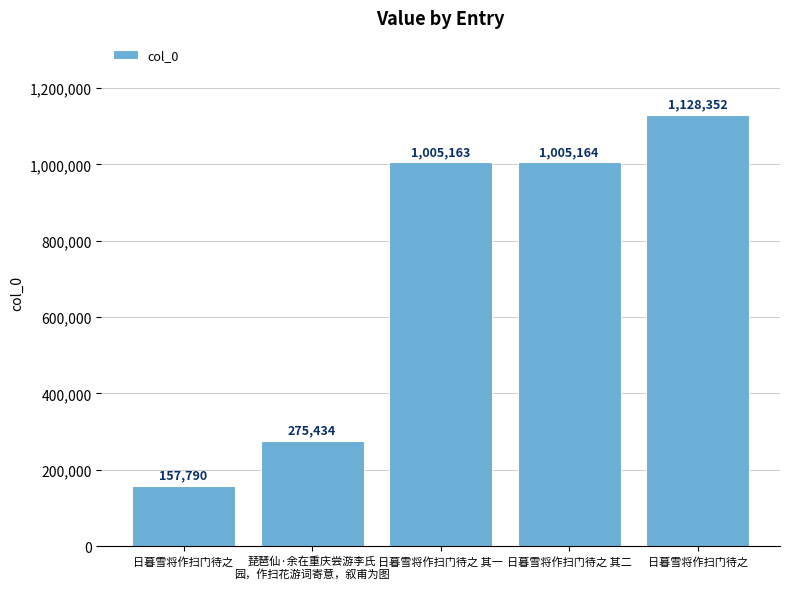

Are the bars horizontal?

No